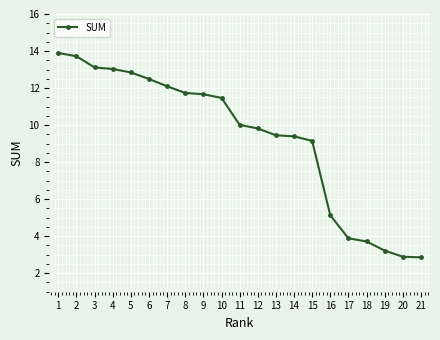

What is the average value?

9.3